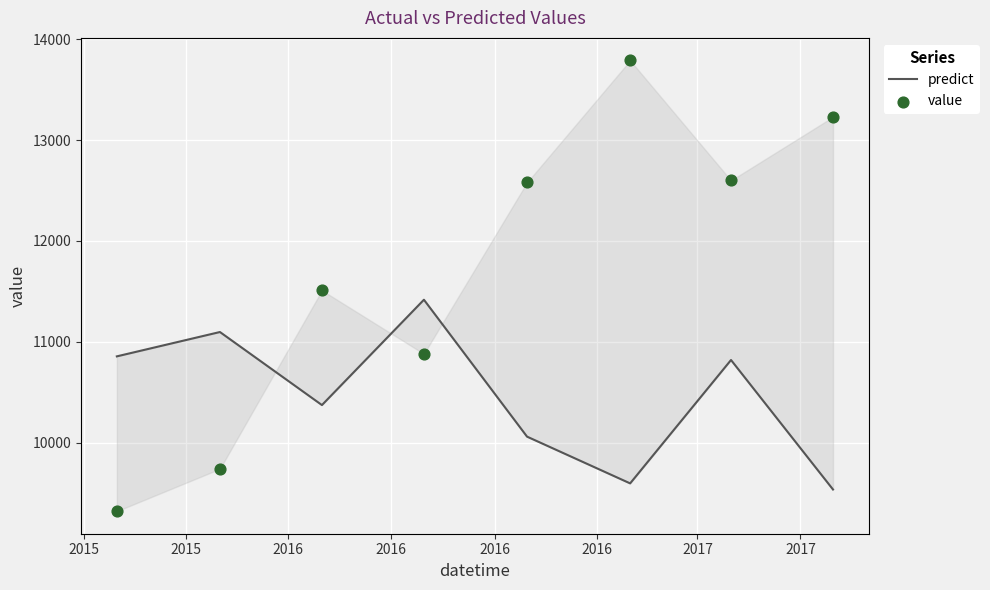

What are all the series names shown in the legend?

predict, value